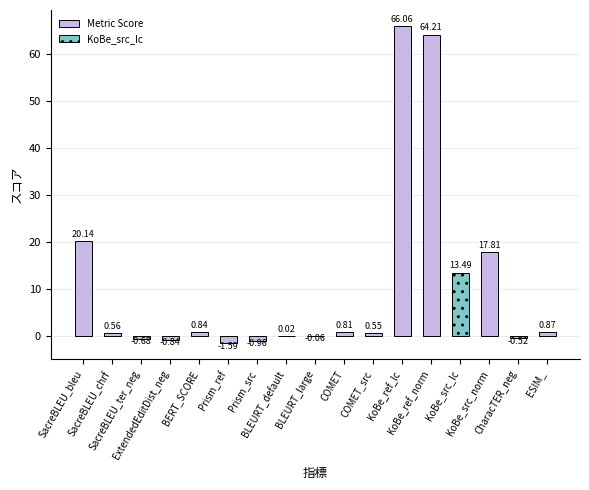

What is the sum of all values?

180.7